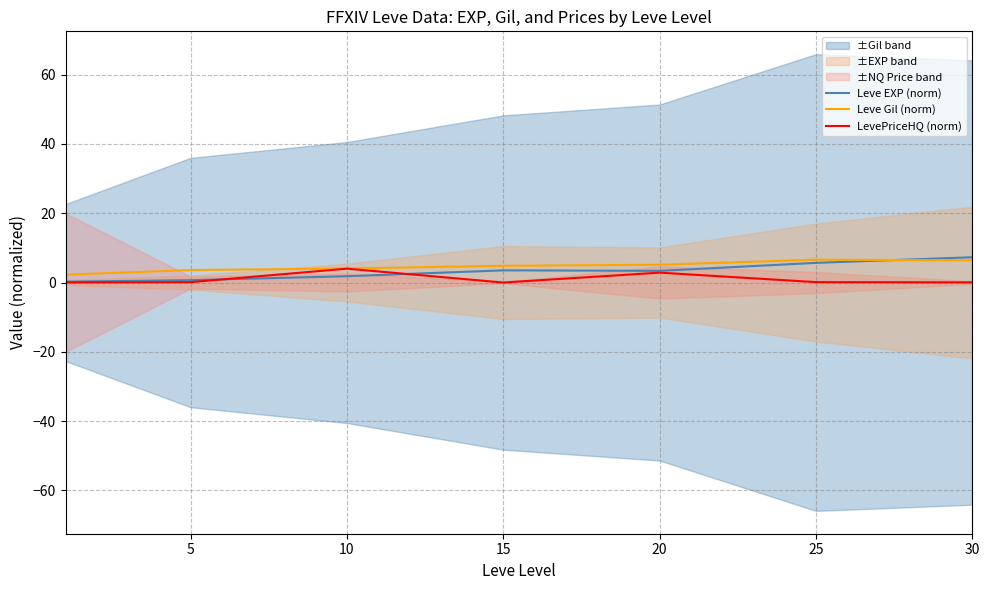

True or false: Leve Gil (norm) has a value of 4.8 at 15.

True